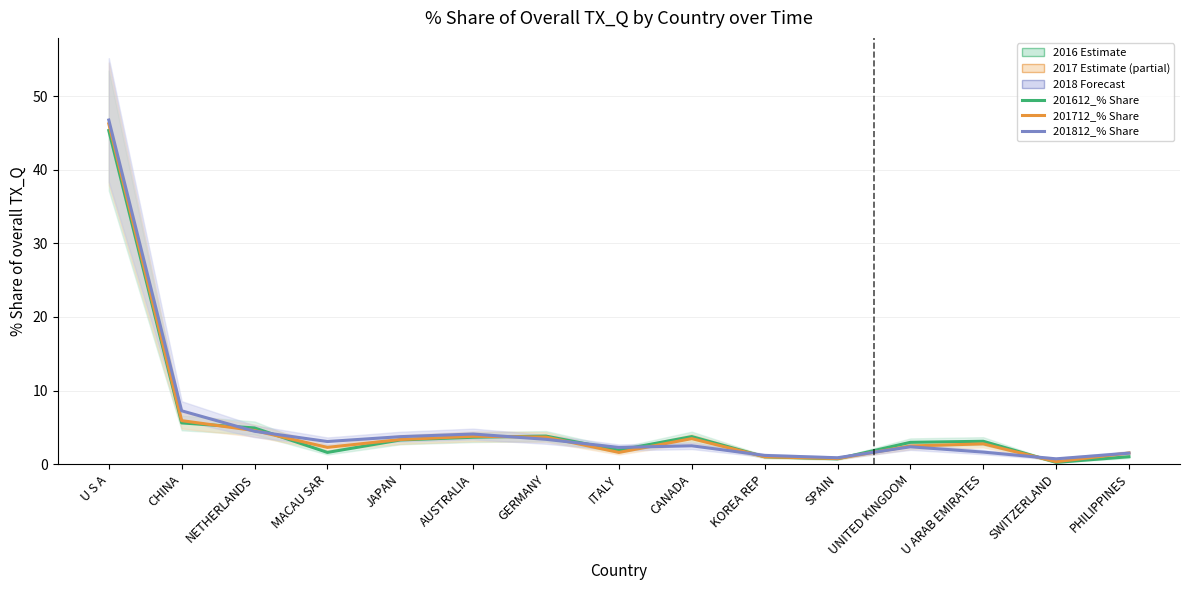

True or false: 201612_% Share and 201712_% Share cross at least once.

True